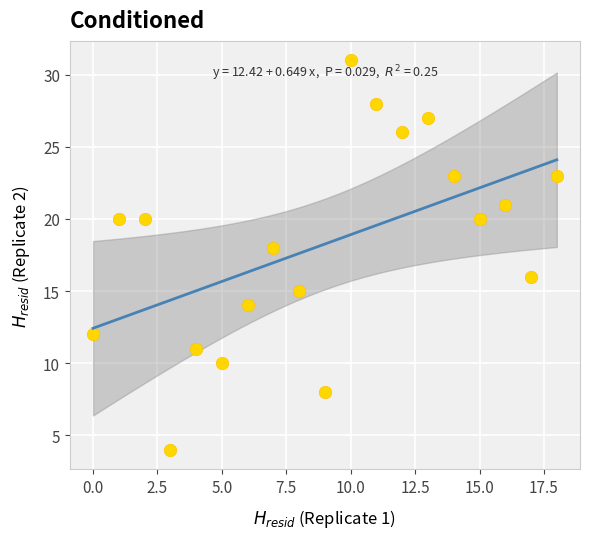

What is the range of Y values (max minus min)?

27